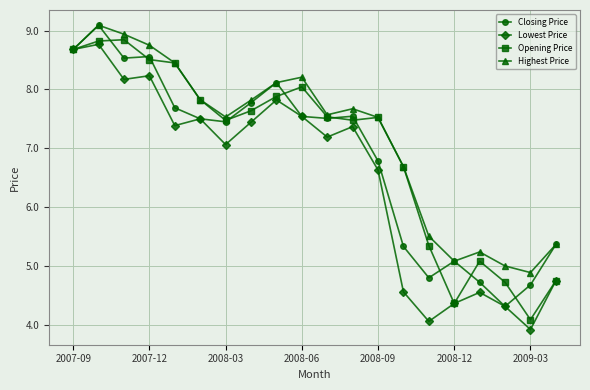

True or false: Closing Price has more than 0 interior local peaks.

True